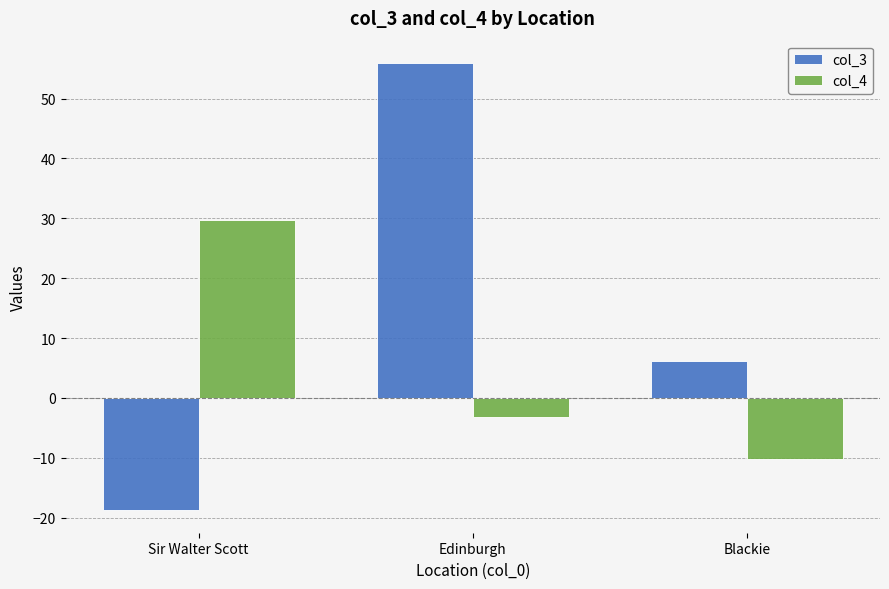

List the series in order of their peak value, lowest first.

col_4, col_3